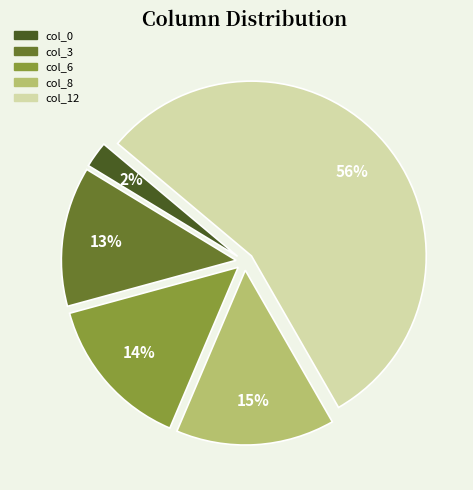

To the nearest percent, what is the difference between the col_0 and col_3 slice percentages?

11%